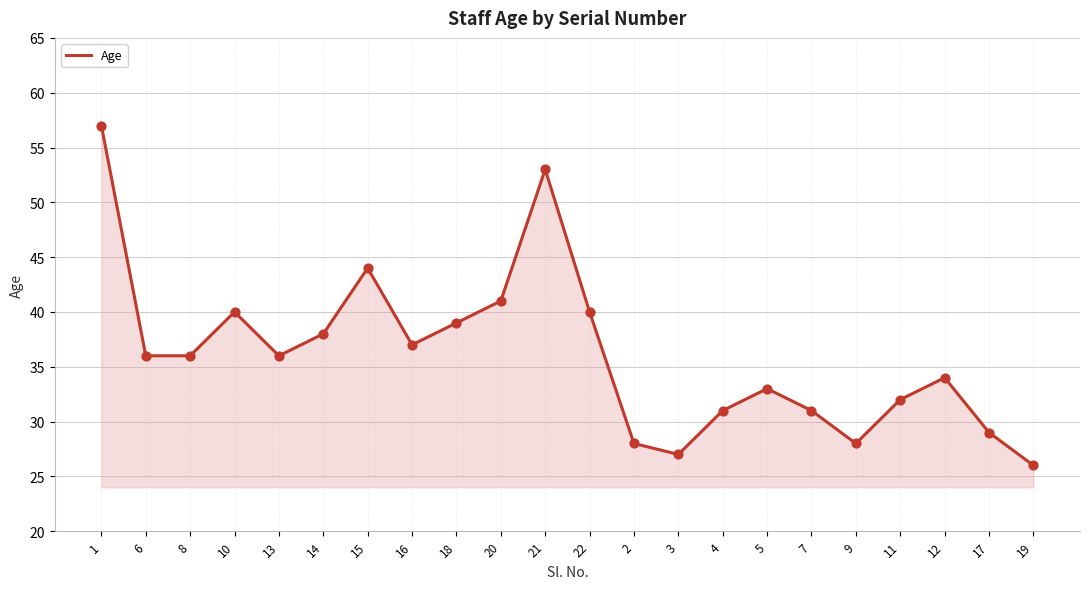

Between 4 and 21, which is larger?

21